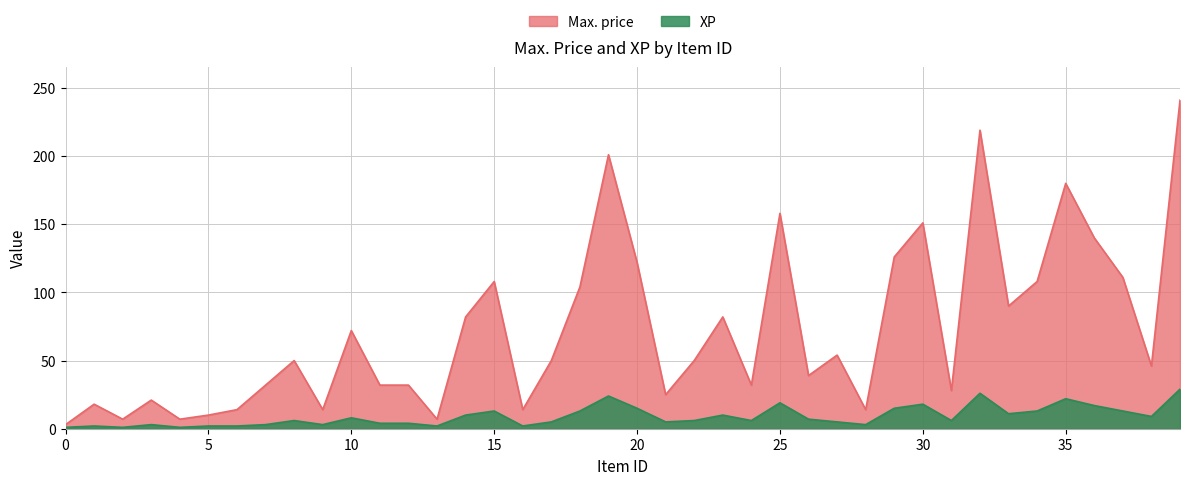

True or false: Max. price and XP cross at least once.

False